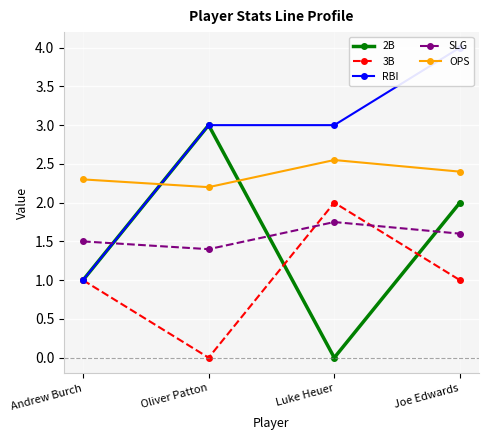

The value of OPS at Andrew Burch is 2.3. True or false?

True